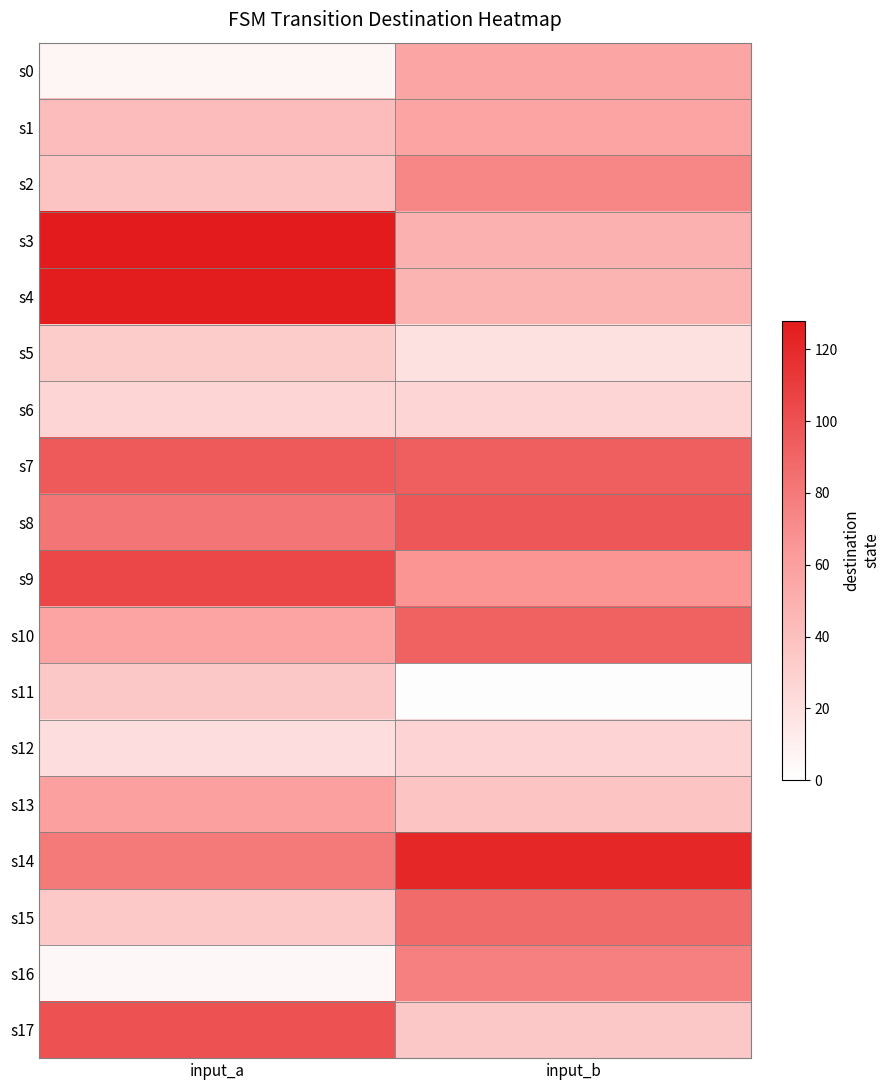

Which series has the widest spread of values?

s4